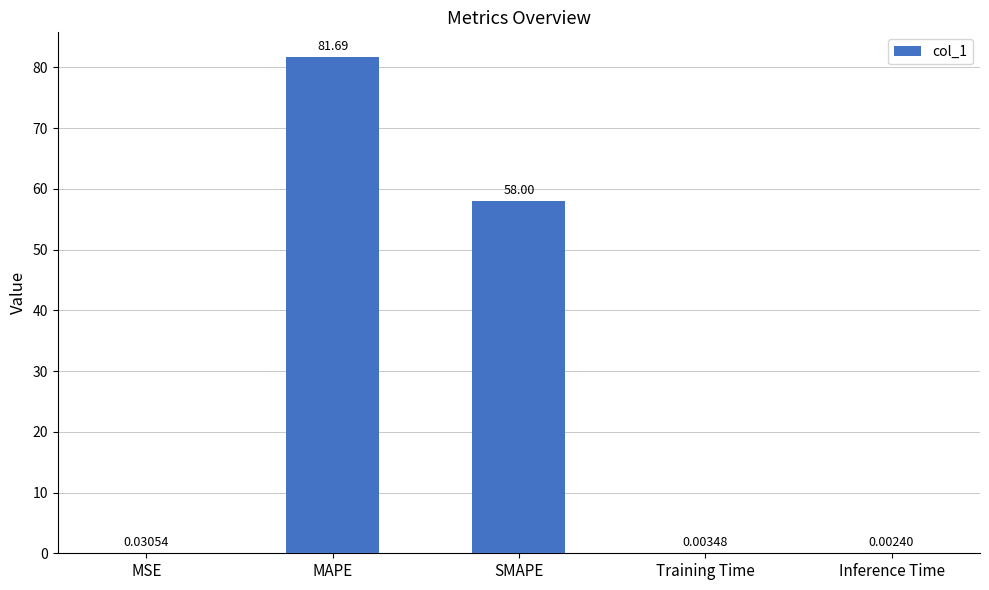

At which label is the value closest to 40?

SMAPE